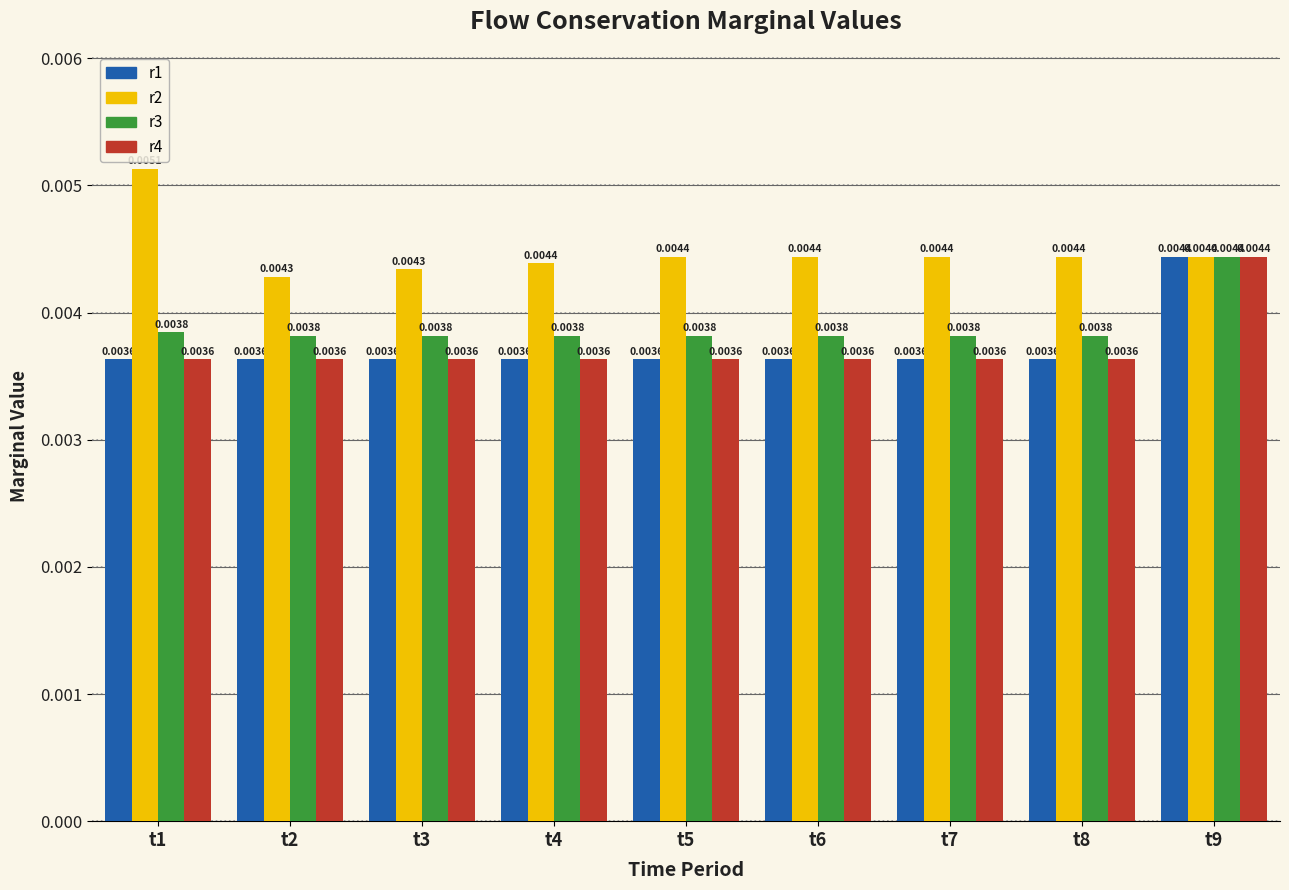

Is the value of r3 at t5 greater than the value of r2 at t2?

No